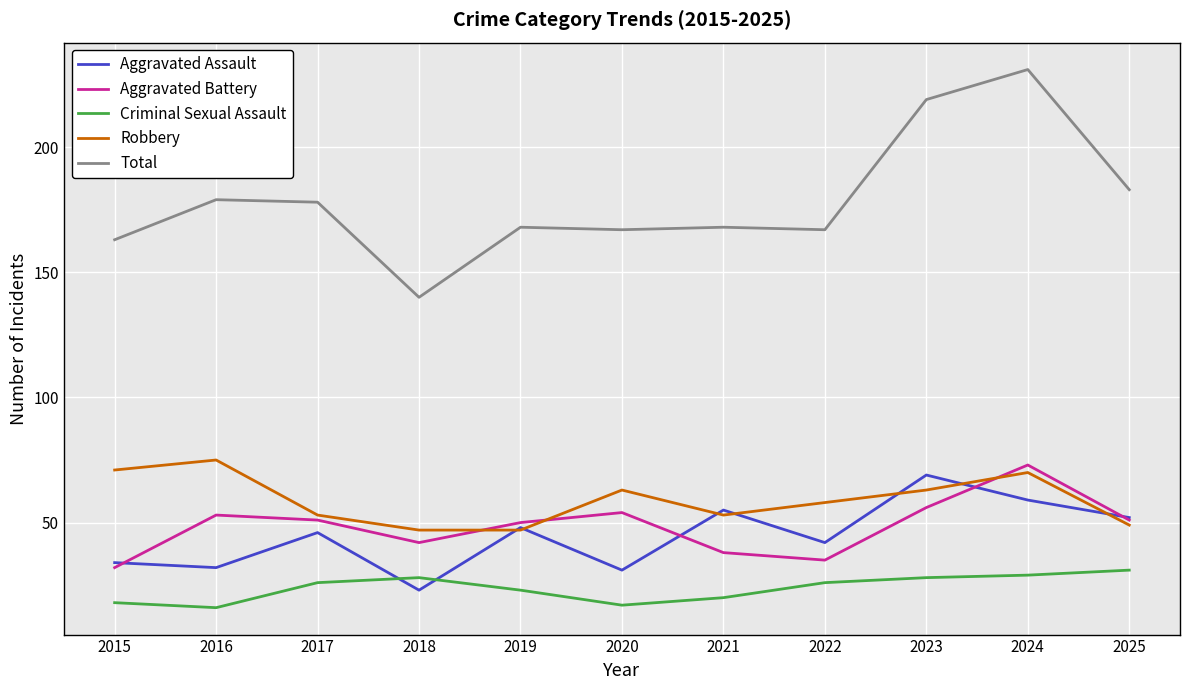

Does the chart display data point markers on the line(s)?

No